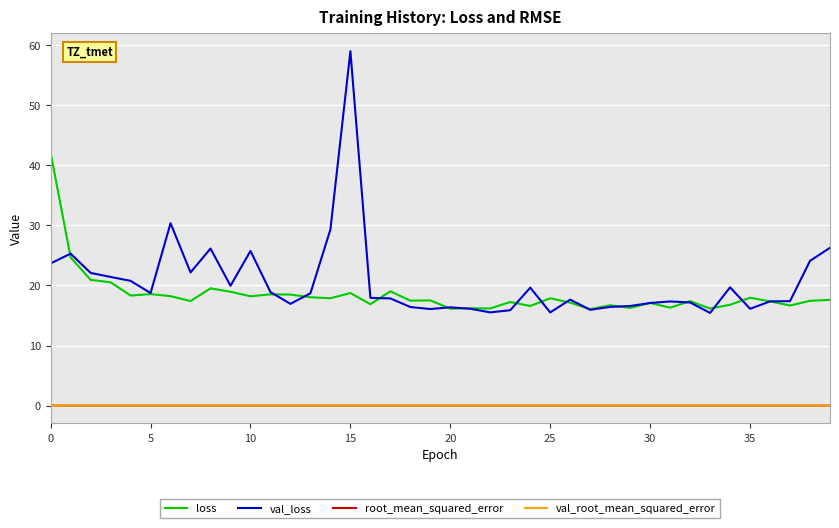

True or false: loss and val_root_mean_squared_error intersect in this chart.

False